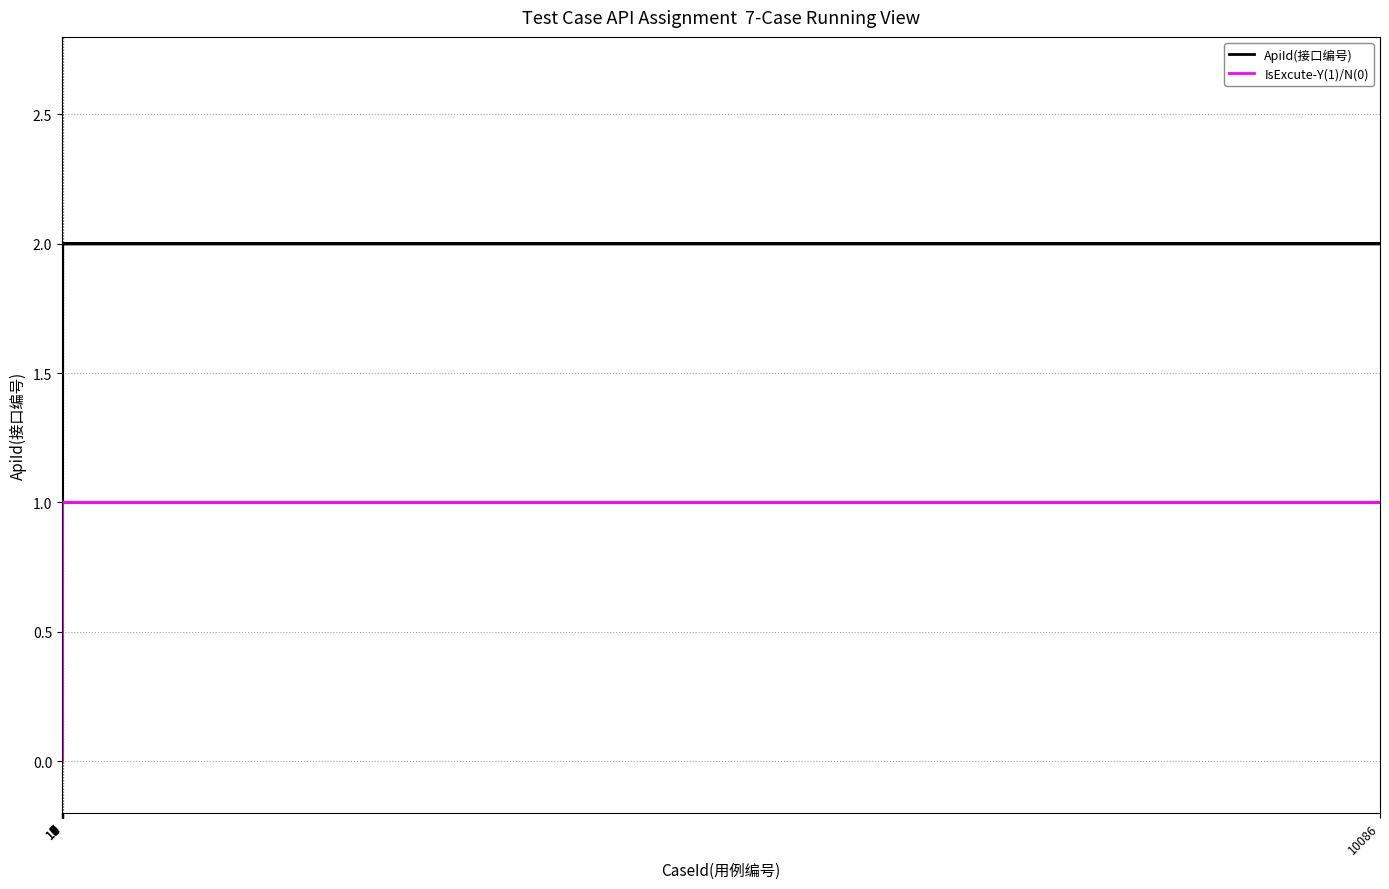

At how many categories does at least one series exceed 0?

11